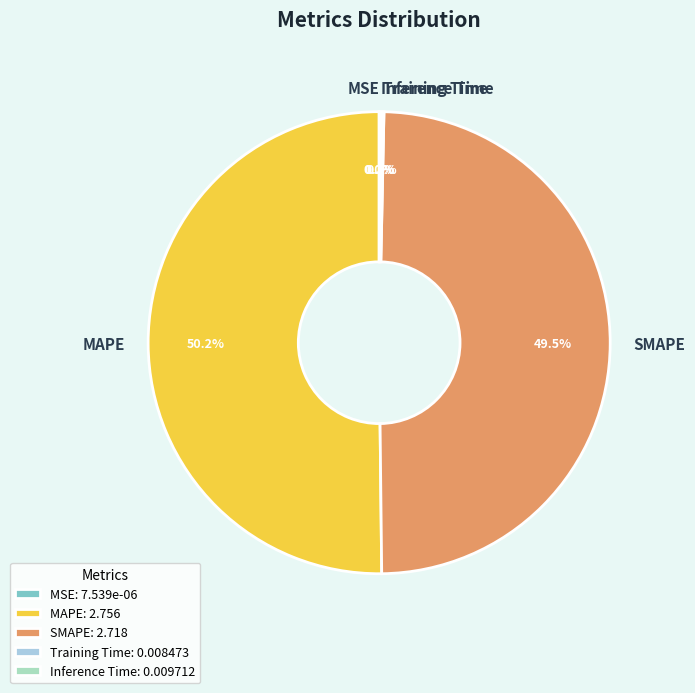

Combined, do SMAPE and MAPE account for over 50%?

Yes